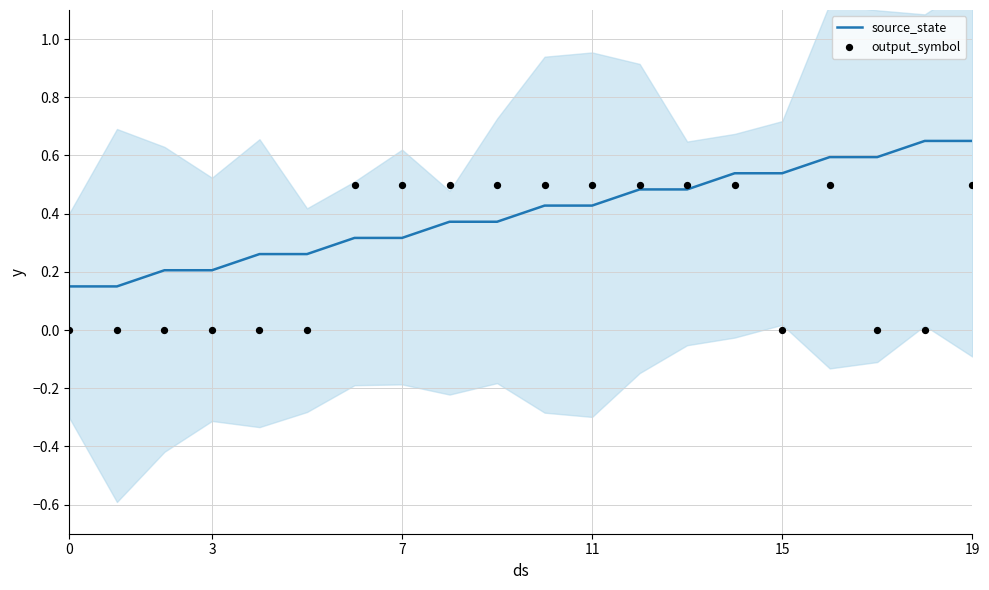

Which series has the largest total across all categories?

source_state